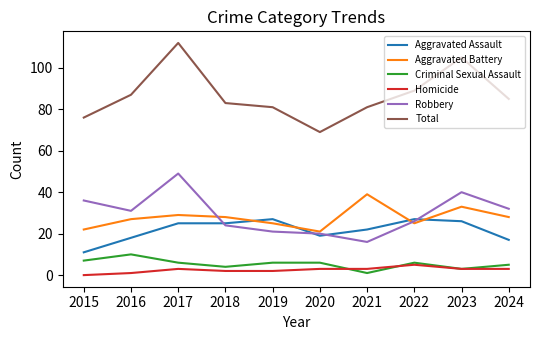

What is the spread (max minus min) of values at 2021?

80